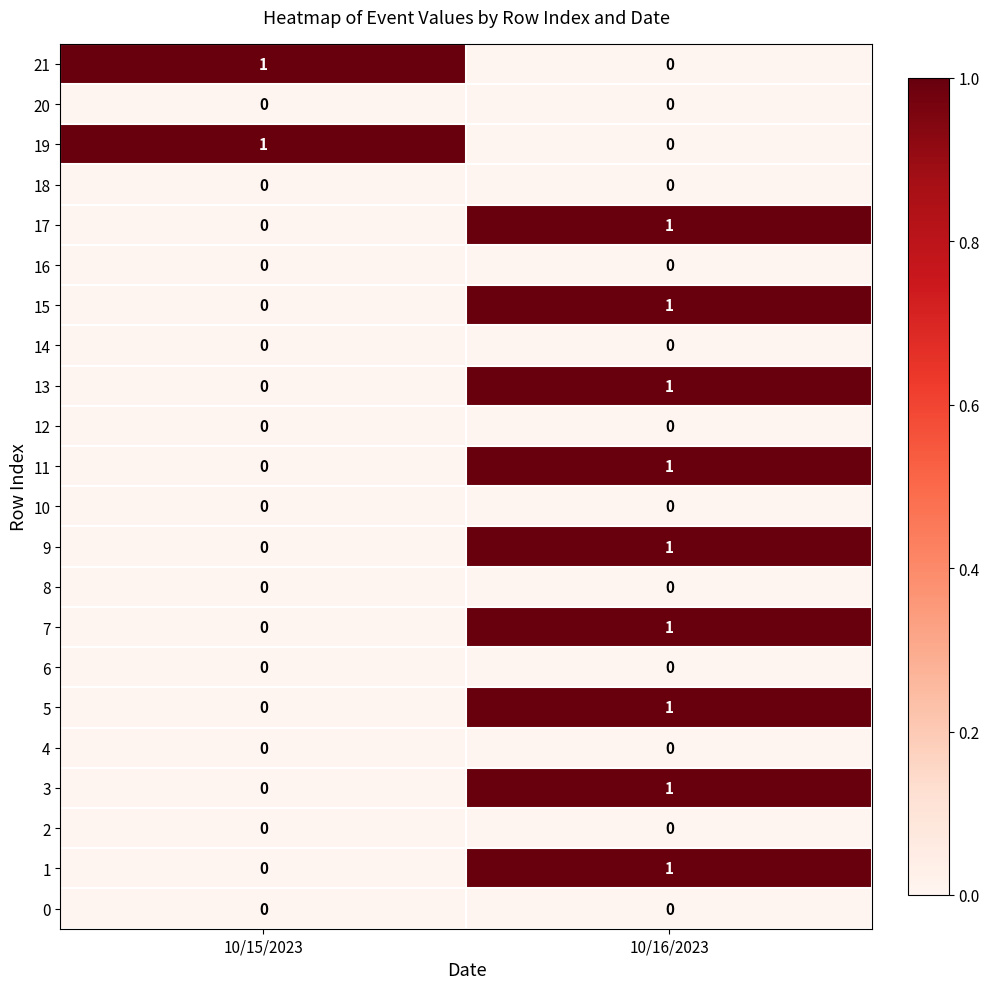

Where is 9 nearest to the value 0?

10/15/2023